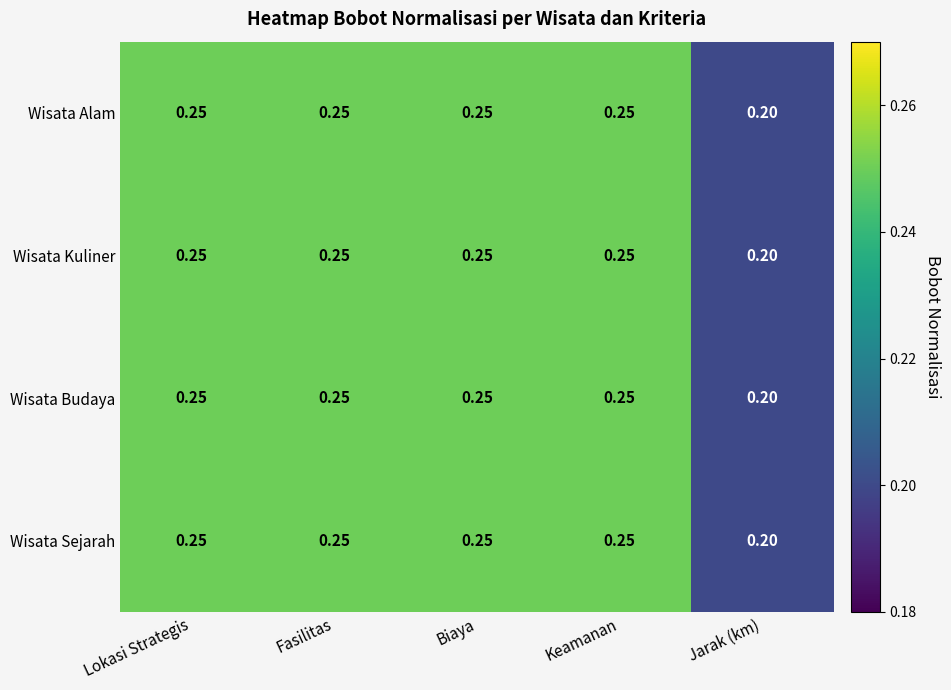

Where is Wisata Kuliner nearest to the value 0?

Jarak (km)